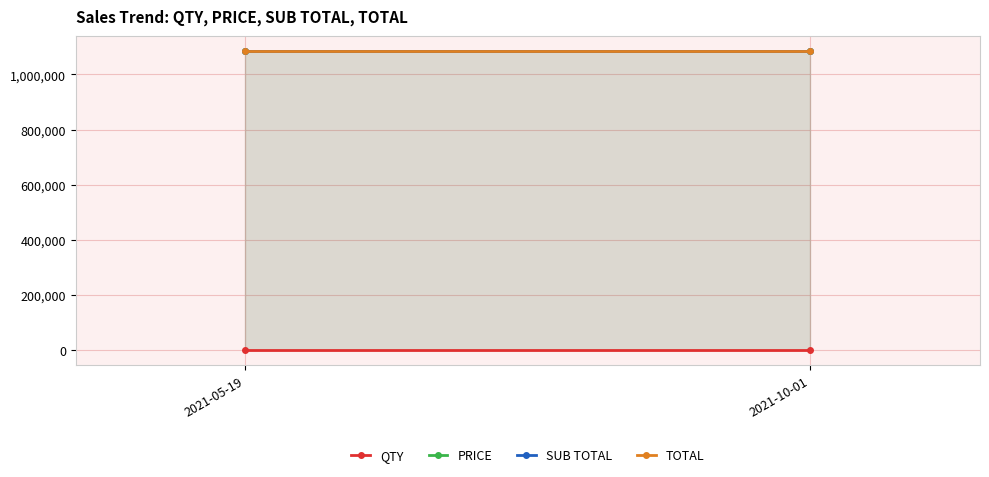

What are all the series names shown in the legend?

QTY, PRICE, SUB TOTAL, TOTAL